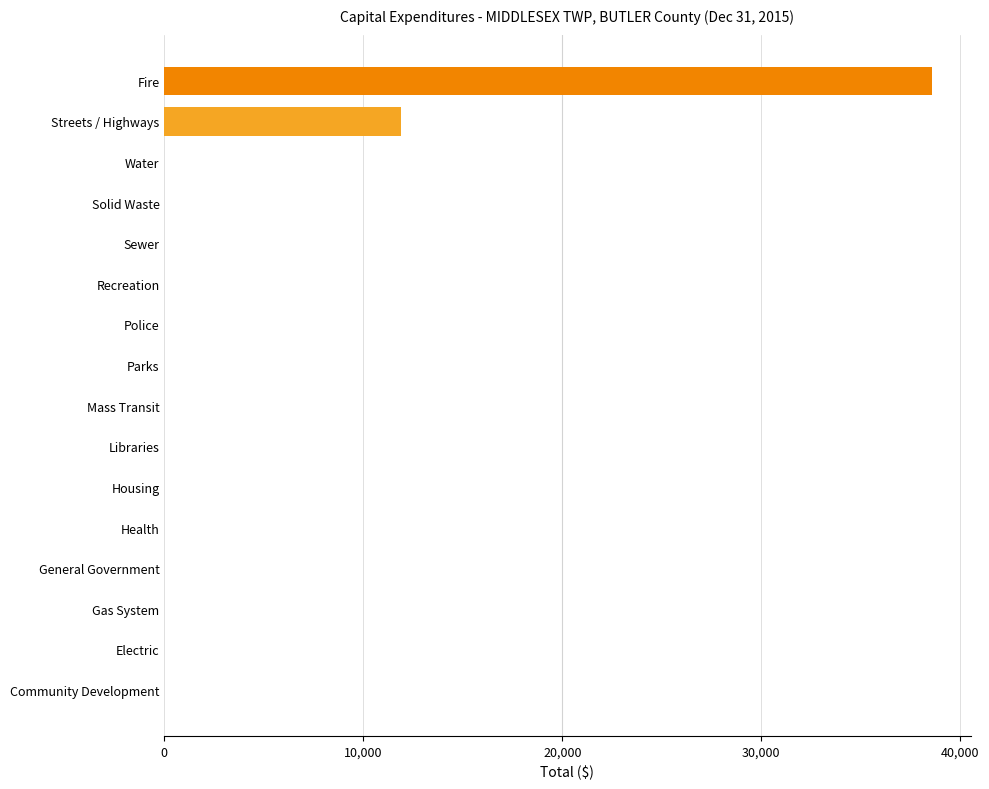

How many series are shown in this chart?

1